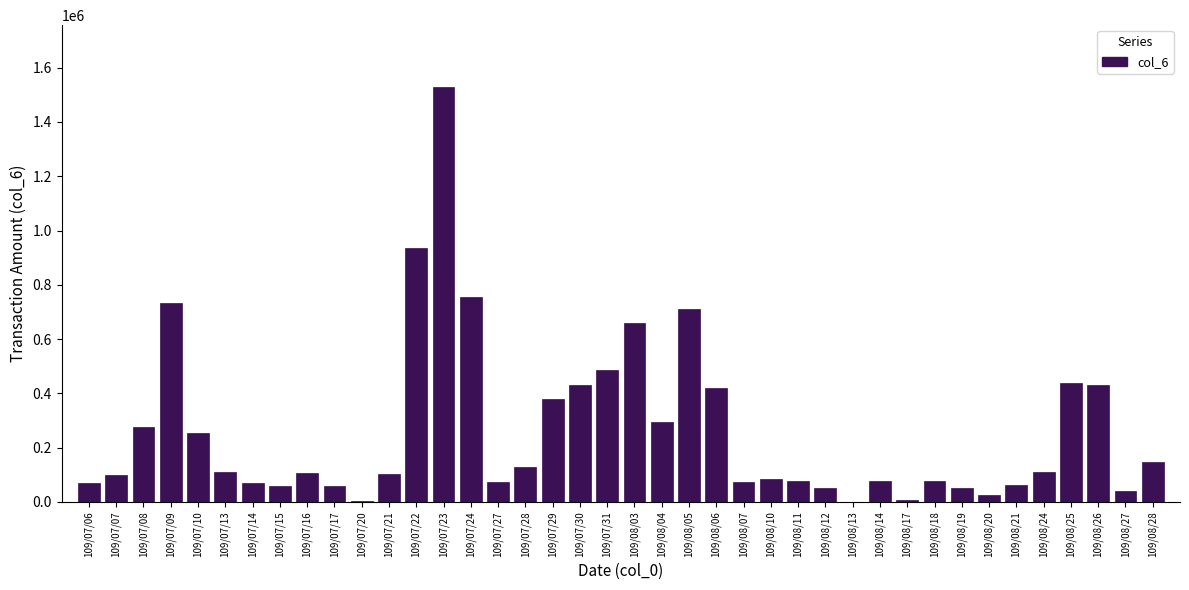

Between 109/07/21 and 109/07/08, which is larger?

109/07/08